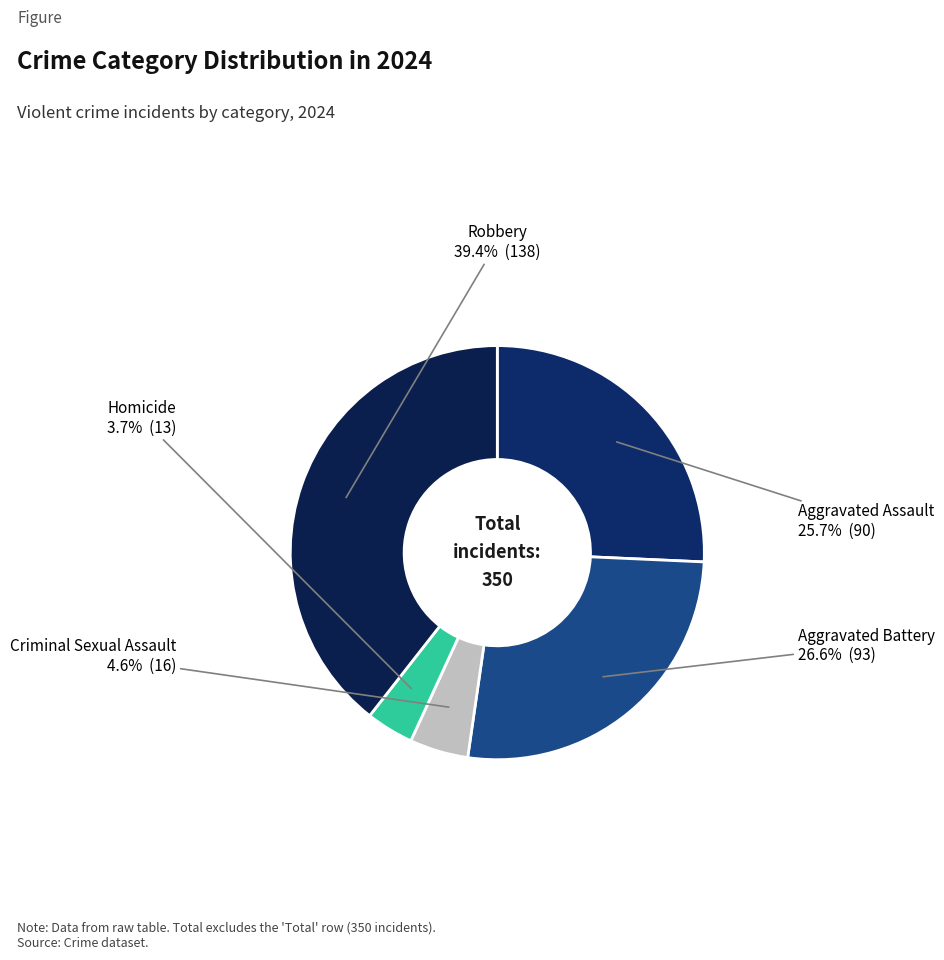

How many segments does this pie chart have?

5